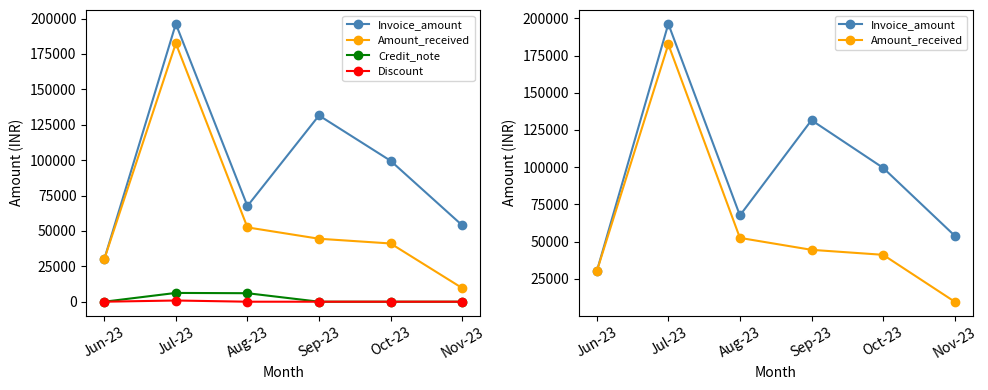

What are all the series names shown in the legend?

Invoice_amount, Amount_received, Credit_note, Discount